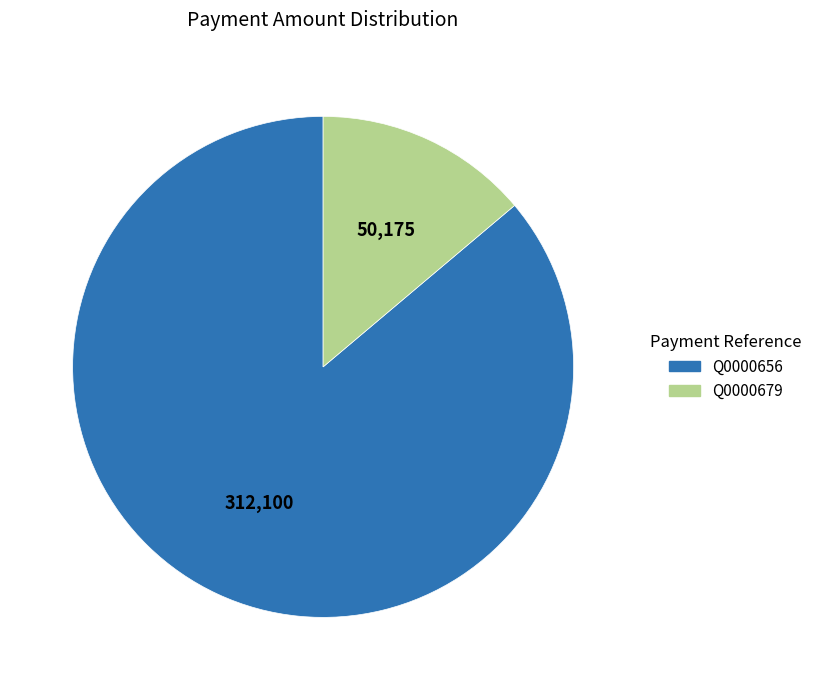

Is the sum of Q0000679 and Q0000656 greater than half?

Yes